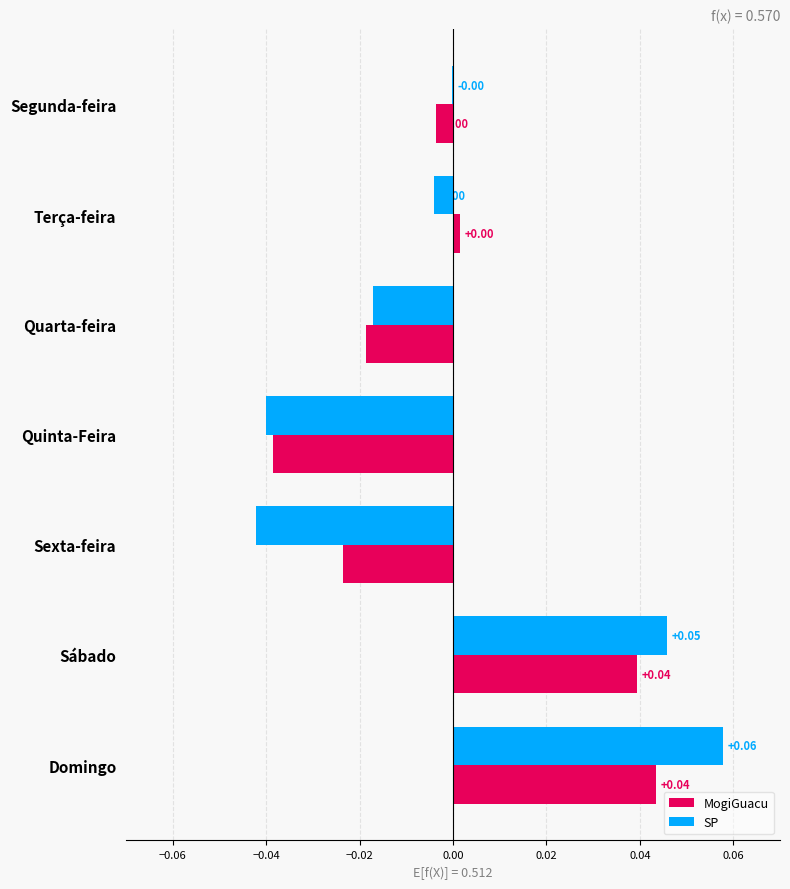

Which category has the highest value across all series?

Domingo